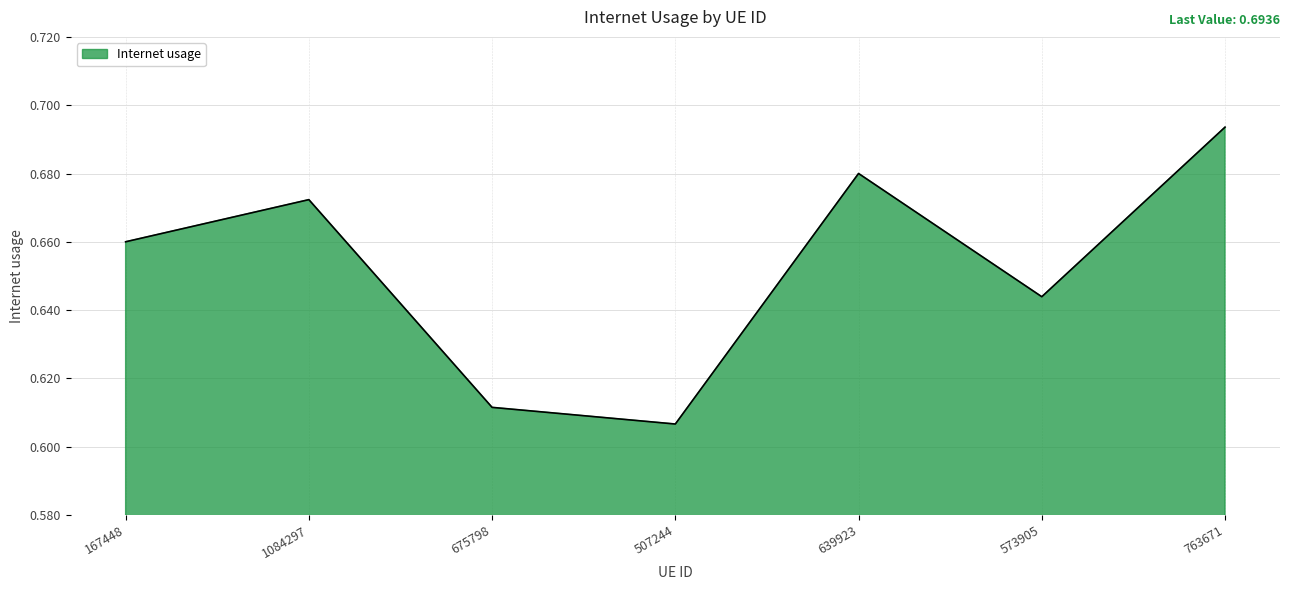

Count the number of data series in this chart.

1